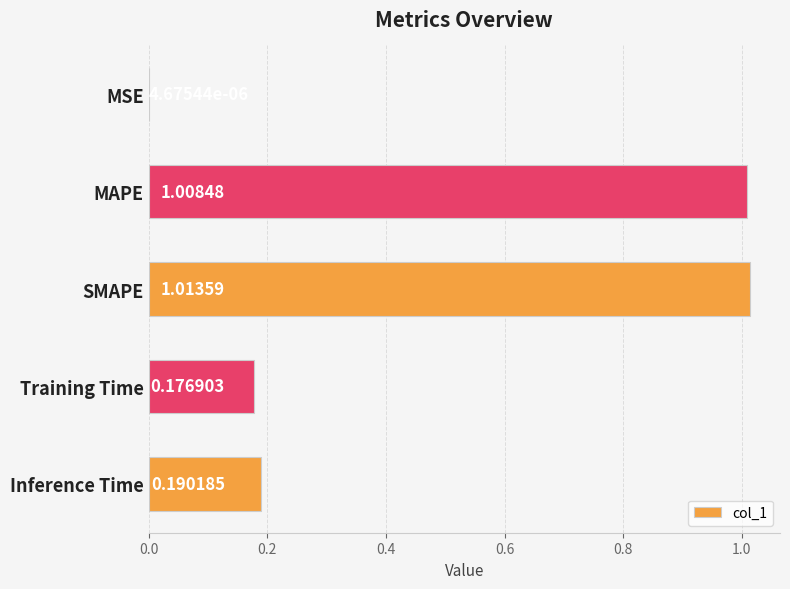

What is the change in value from MAPE to Inference Time?

-0.8